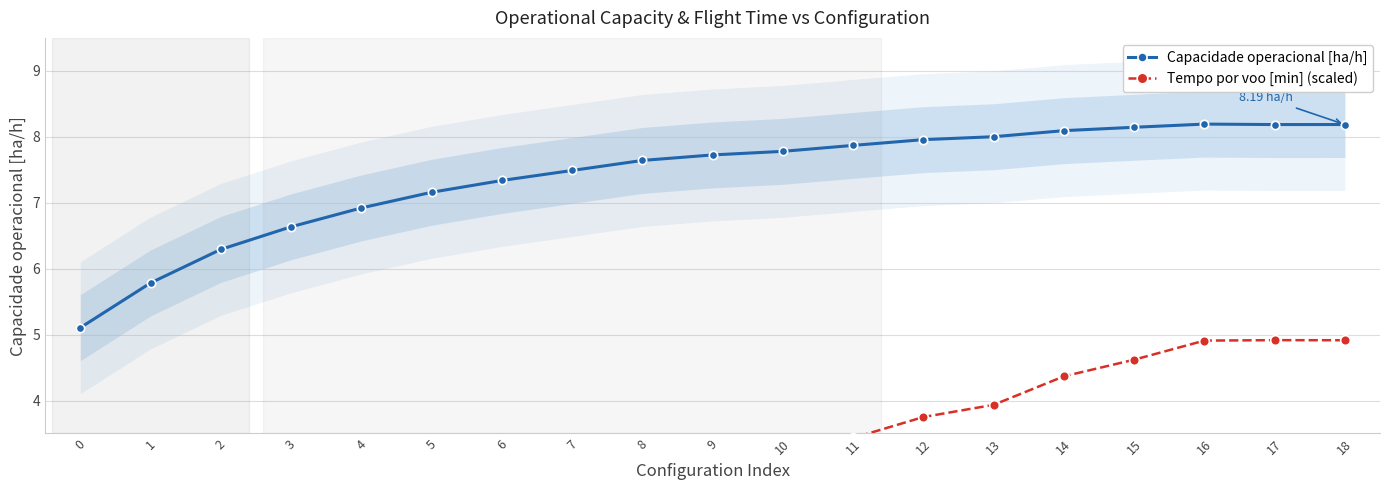

Which series has the largest total across all categories?

Capacidade operacional [ha/h]